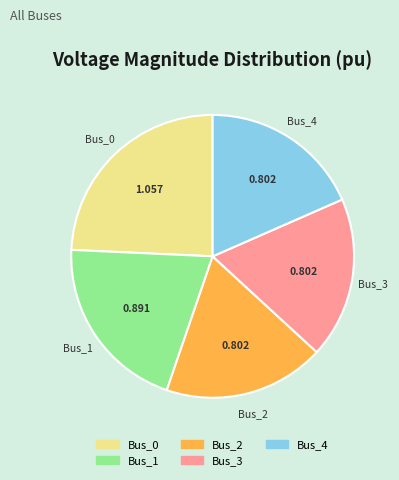

Does Bus_1 account for over 50% of the chart?

No